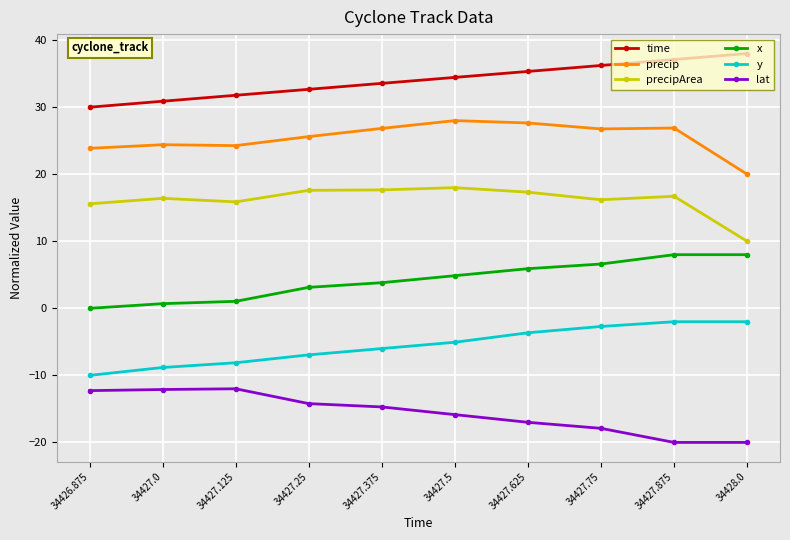

Is the value of x at 34428.0 greater than the value of y at 34428.0?

Yes